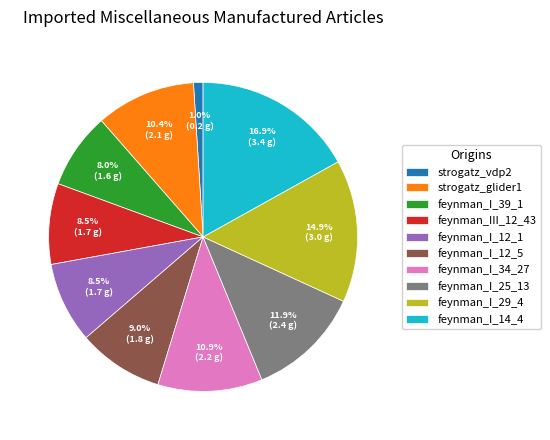

Does feynman_III_12_43 represent more than half of the total?

No